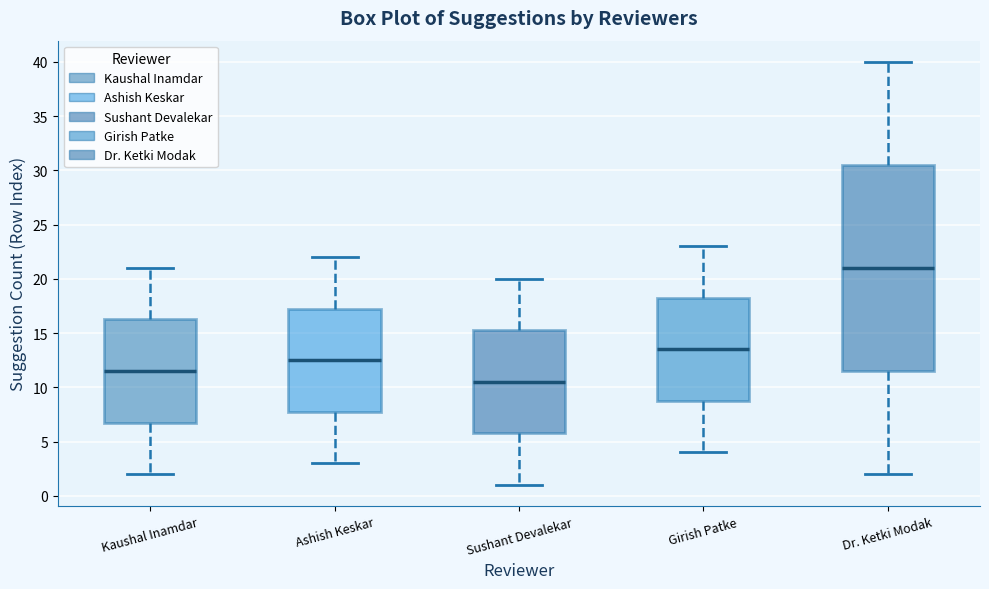

Reading left to right, read every box against the y-axis: the position of its median line, the range the box covers, and the ends of its whiskers. The values are not printed on the chart, so give them approximately, as read against the axis.

Kaushal Inamdar: median 11.5, box 7.0 to 16.5, whiskers 2.0 to 21.0
Ashish Keskar: median 12.5, box 8.0 to 17.5, whiskers 3.0 to 22.0
Sushant Devalekar: median 10.5, box 6.0 to 15.5, whiskers 1.0 to 20.0
Girish Patke: median 13.5, box 9.0 to 18.5, whiskers 4.0 to 23.0
Dr. Ketki Modak: median 21.0, box 11.5 to 30.5, whiskers 2.0 to 40.0